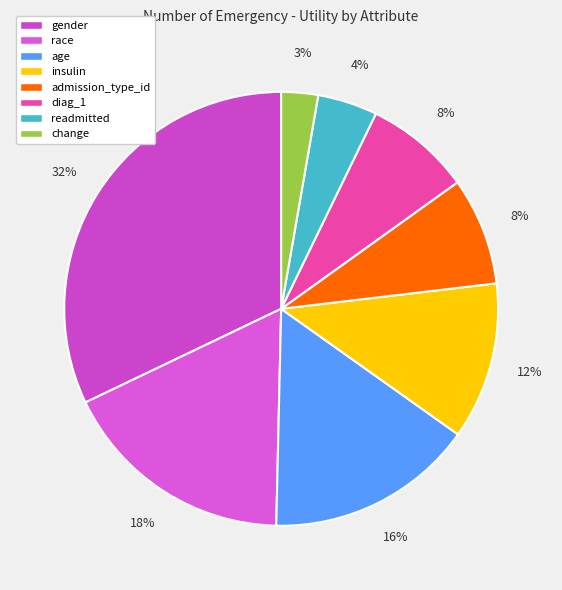

The age slice represents 28% of the pie. True or false?

False